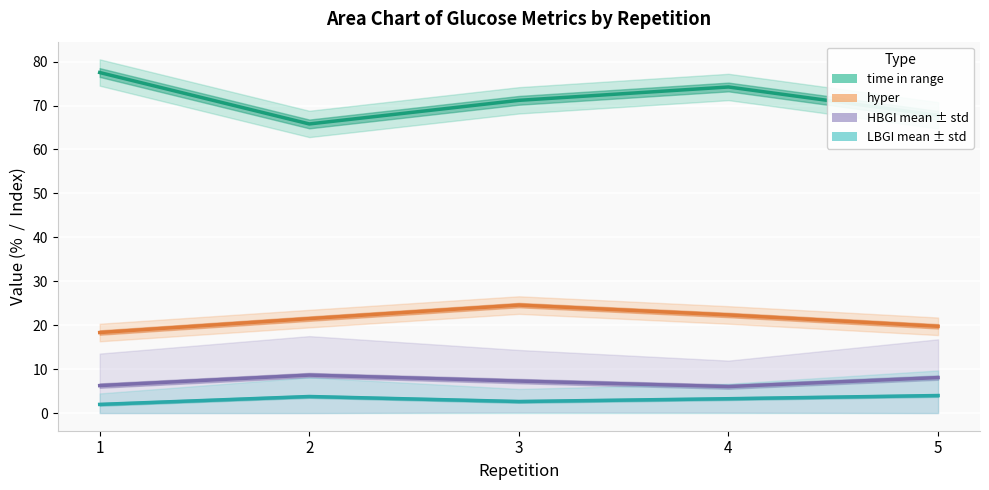

The value of hyper at 4 is 9.4. True or false?

False